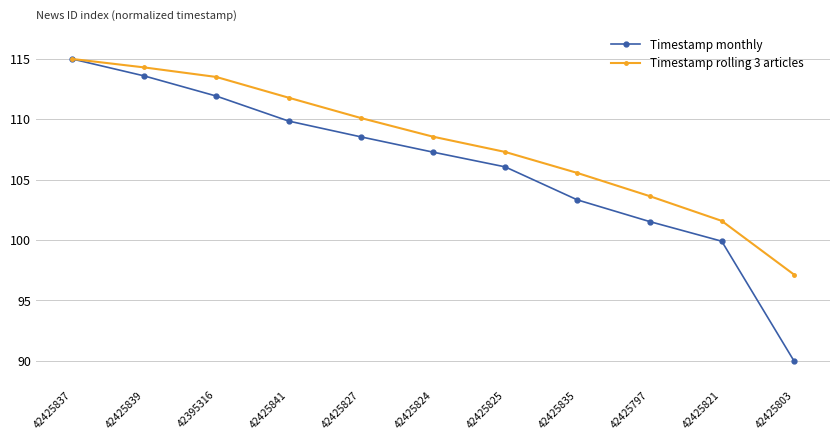

Reading left to right, list all the values displayed in this chart.

Timestamp monthly: 115.0	113.6	111.9	109.9	108.5	107.3	106.1	103.3	101.5	99.9	90.0
Timestamp rolling 3 articles: 115.0	114.3	113.5	111.8	110.1	108.6	107.3	105.6	103.6	101.6	97.1